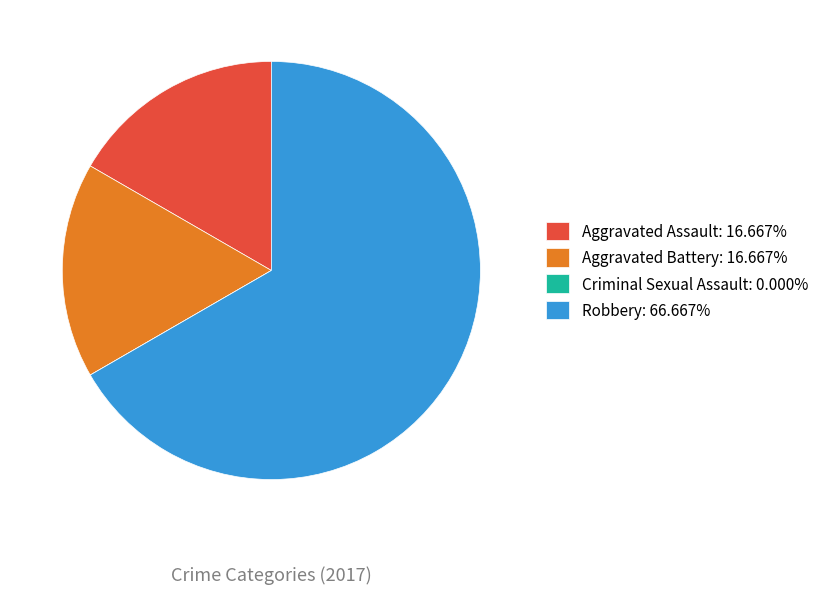

Does Robbery: 66.667% account for over 50% of the chart?

Yes